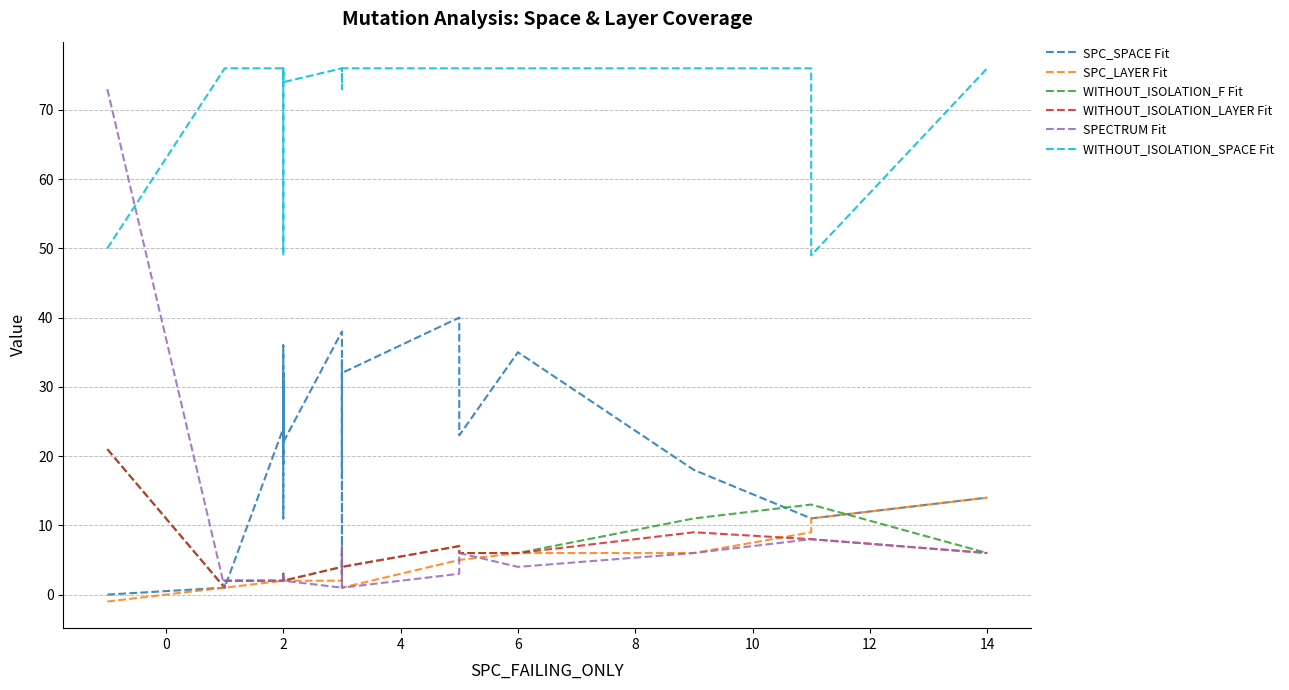

In SPECTRUM Fit, how many points are lower than both neighbors (excluding endpoints)?

4